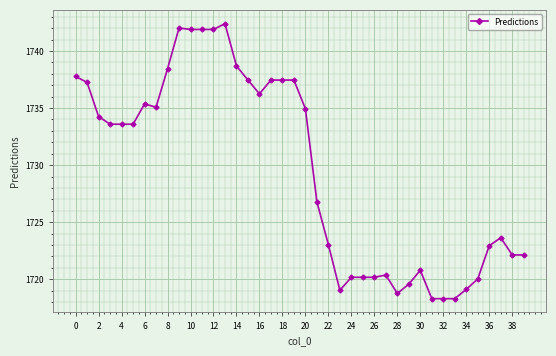

Count the number of values greater than 1733.

21